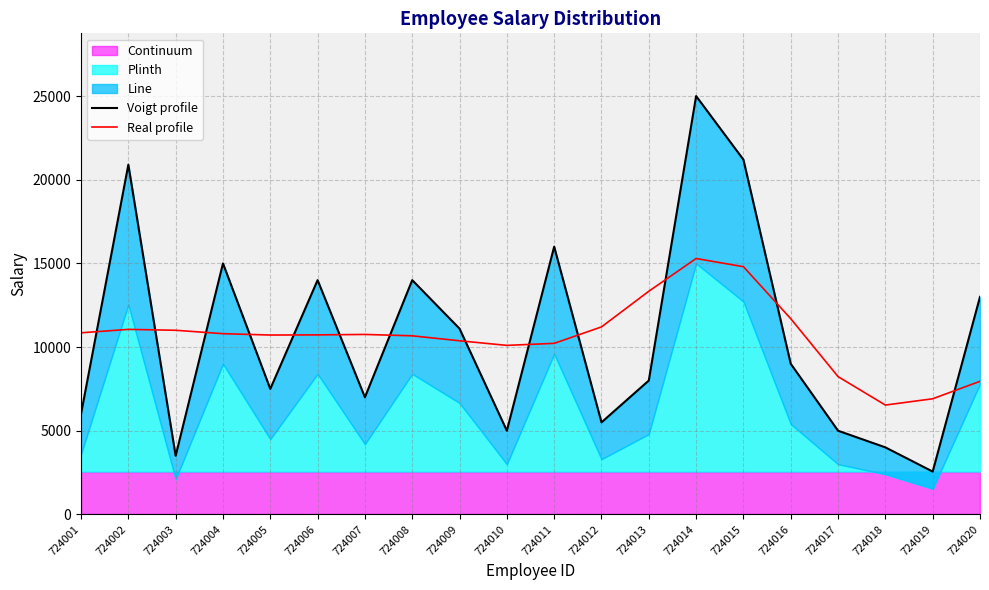

What is the value of the Real profile point at the 5th from the left?

10719